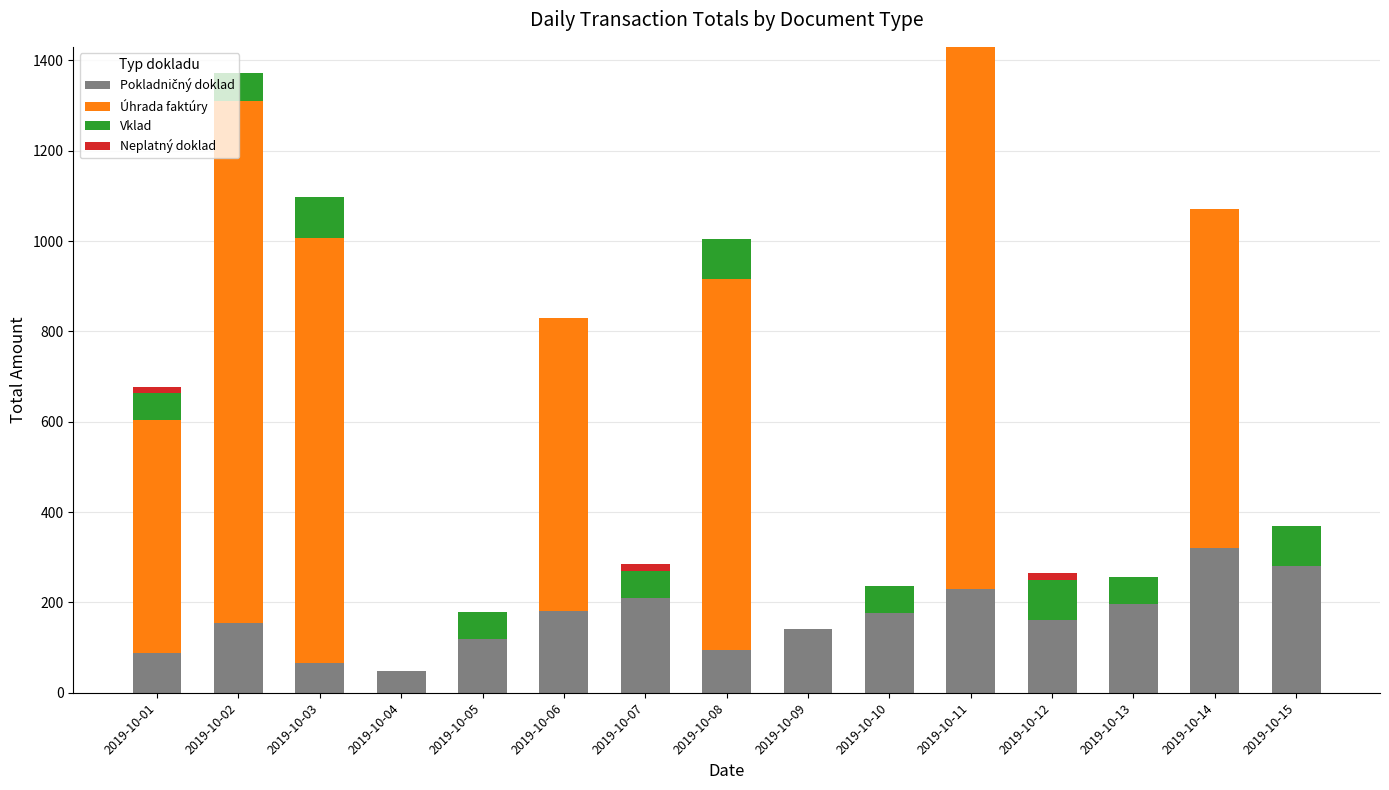

What is the total value across all series at 2019-10-13?

255.7